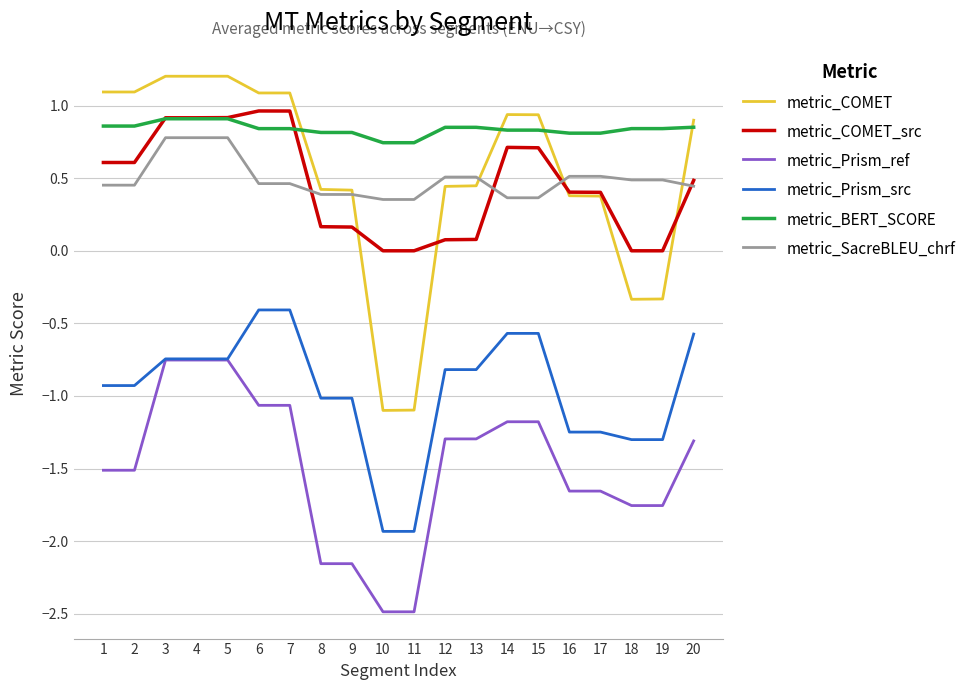

How many lines are shown in the chart?

6